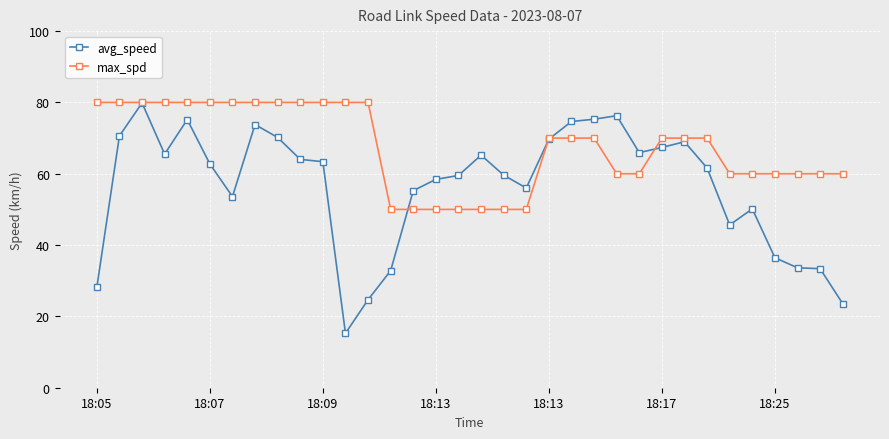

Which series has the largest total across all categories?

max_spd